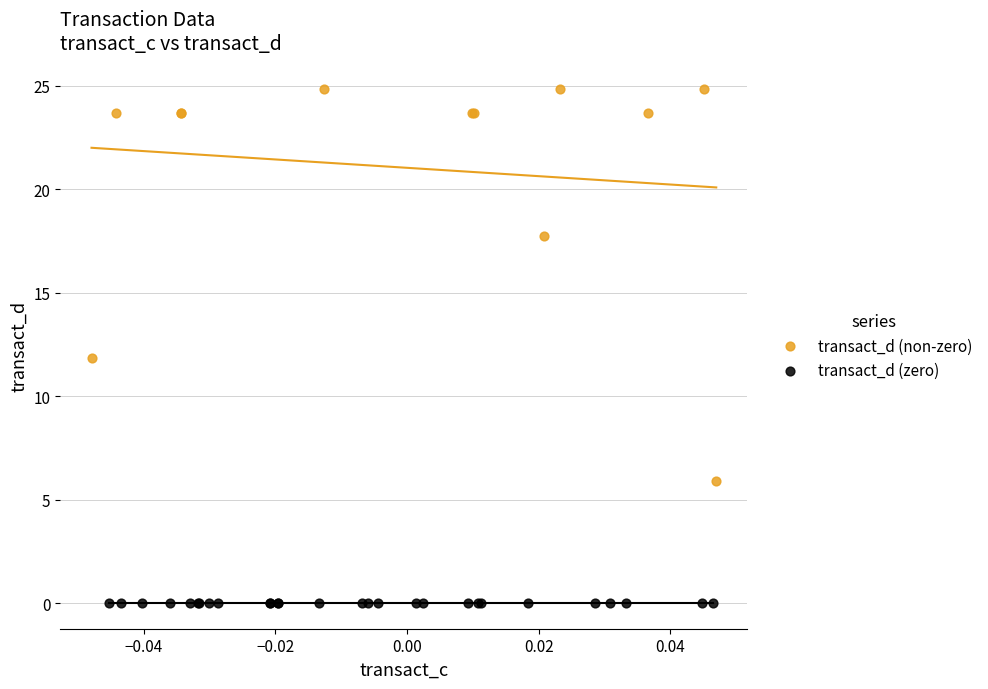

Which series contains the lowest Y value?

transact_d (zero)